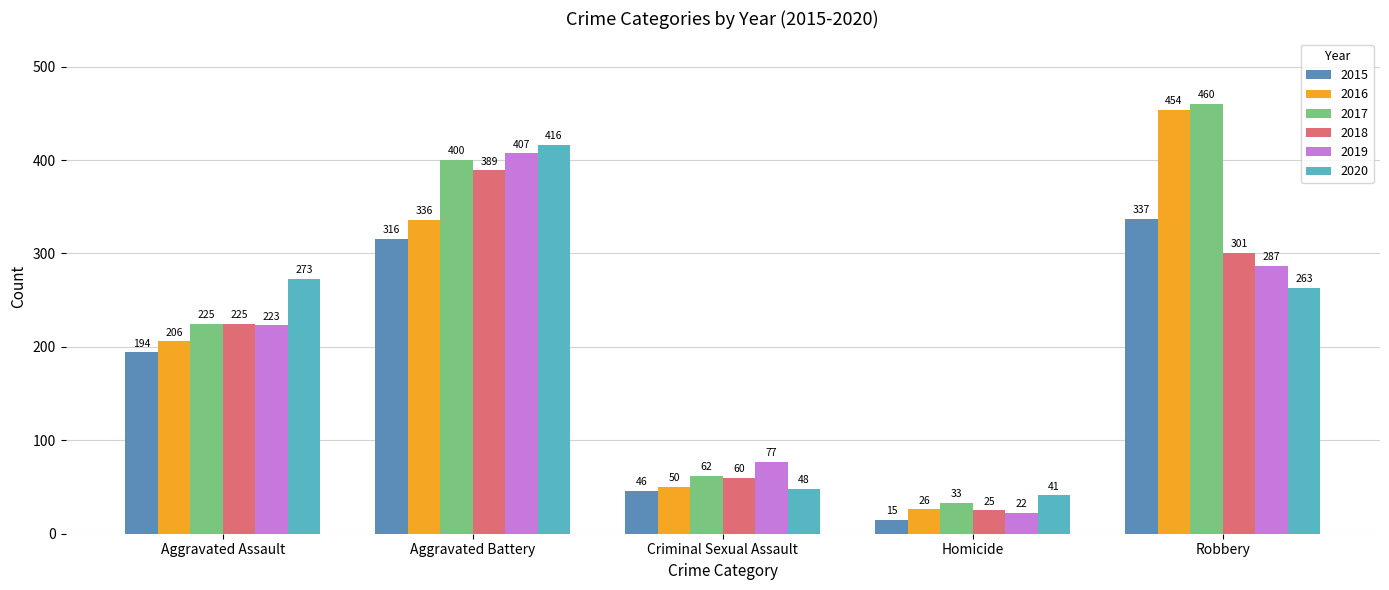

What is the difference between the maximum and minimum values in the 2020 series?

375